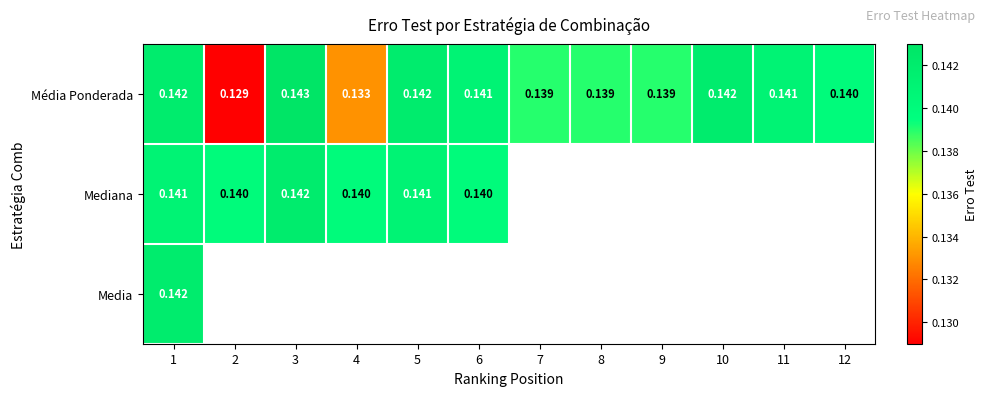

Is the value of Média Ponderada at 4 greater than the value of Mediana at 1?

No